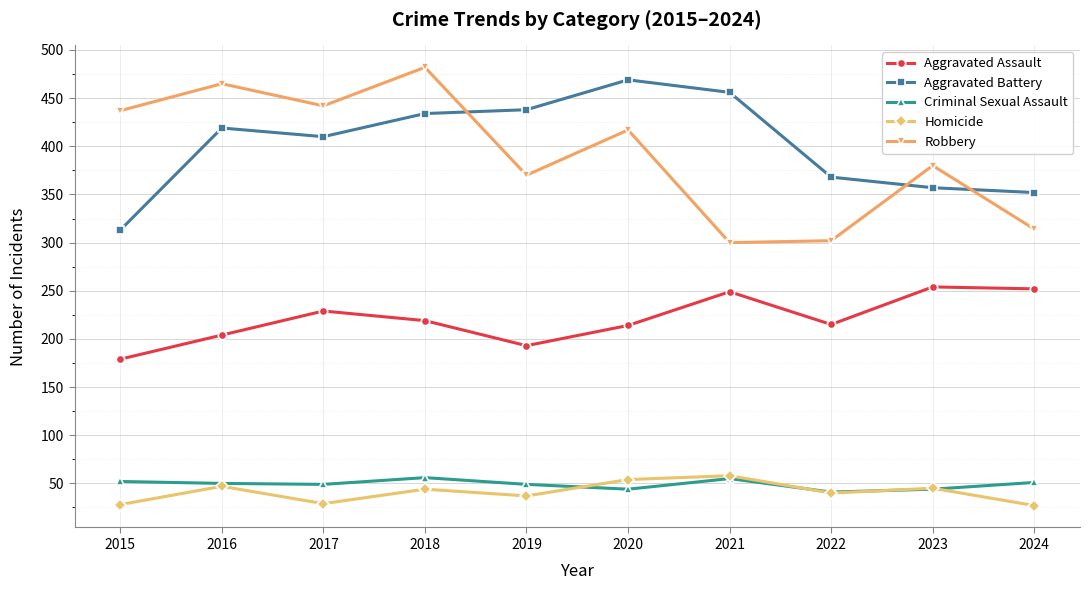

At which label does Criminal Sexual Assault first exceed 50?

2015